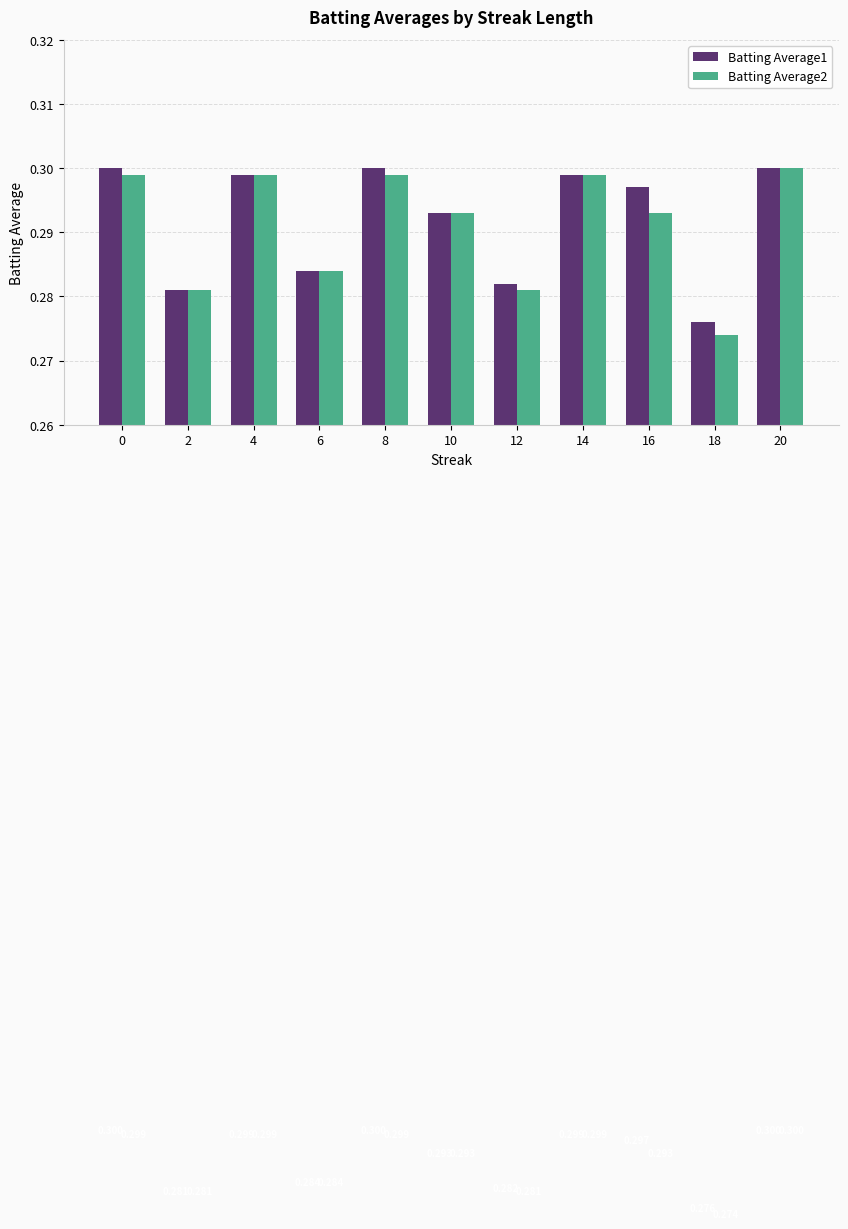

Rank the series by their maximum value, from lowest to highest.

Batting Average1, Batting Average2